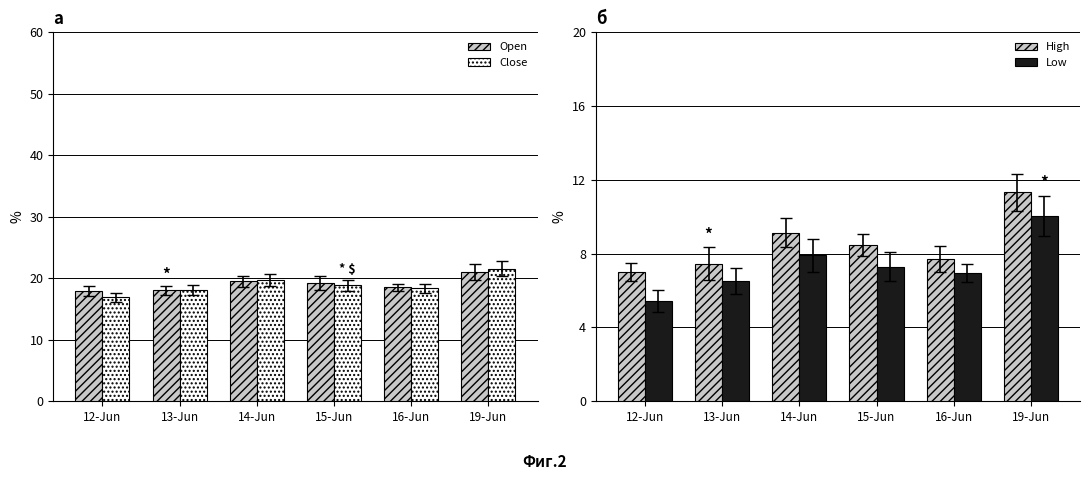

Which label corresponds to the largest value in the chart?

19-Jun